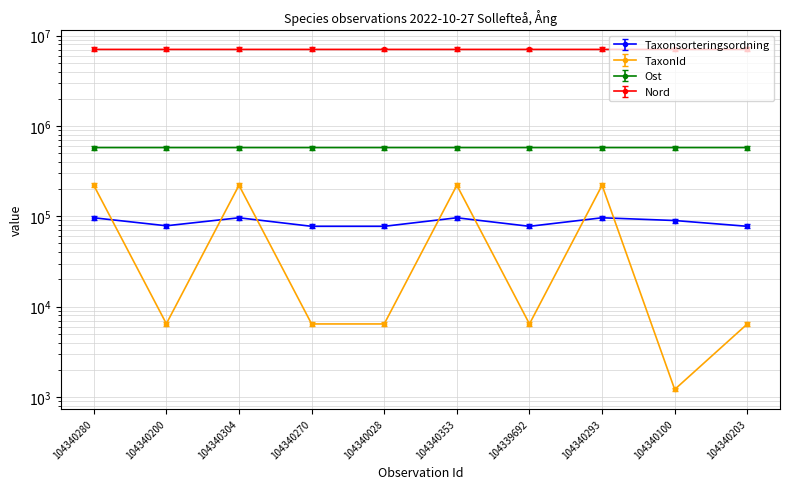

What are all the series names shown in the legend?

Taxonsorteringsordning, TaxonId, Ost, Nord